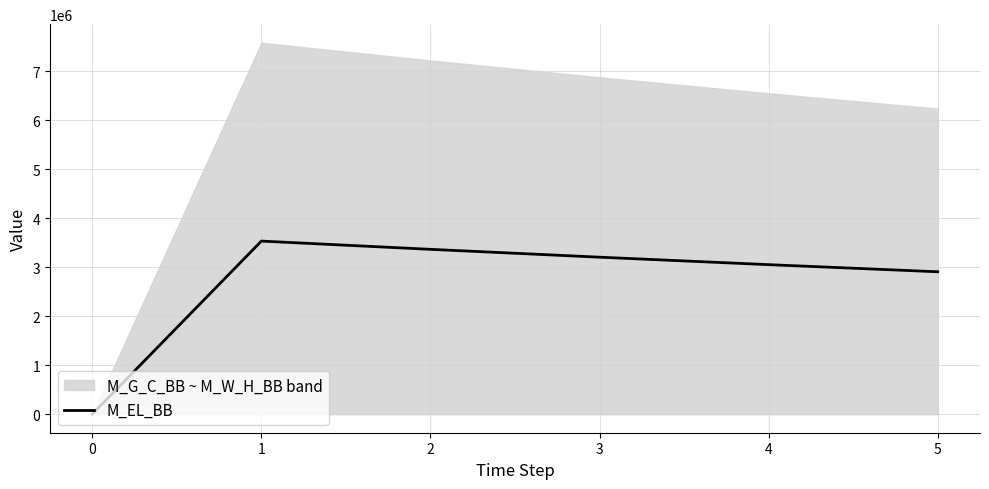

How many lines are shown in the chart?

1